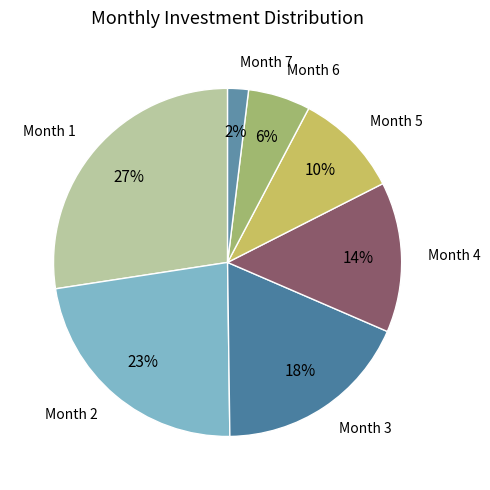

Does Month 1 account for over 50% of the chart?

No